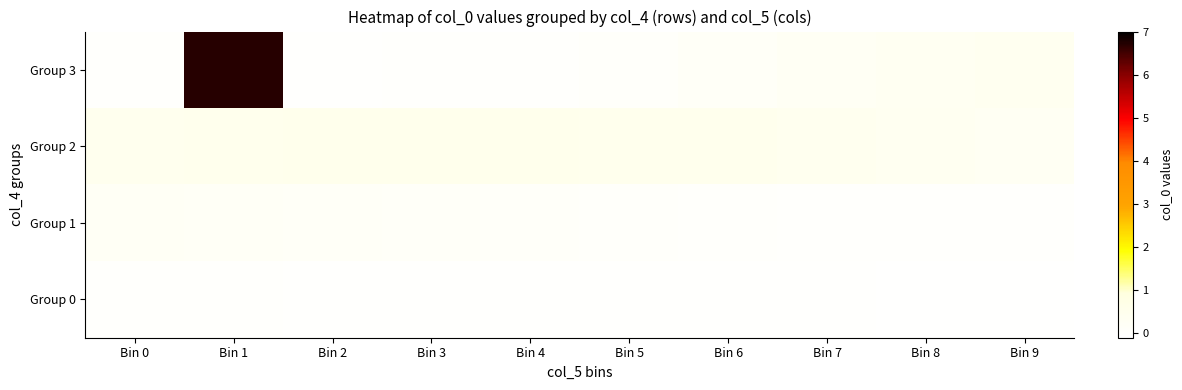

What is the total value across all series at Bin 1?

7.4